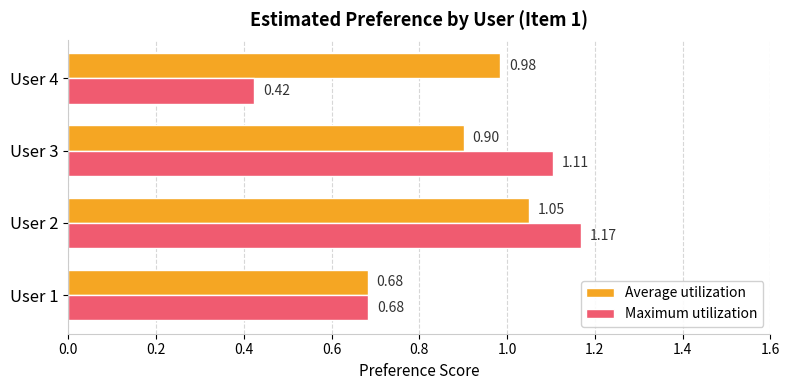

What is the sum of the Average utilization values at User 1 and User 2?

1.7